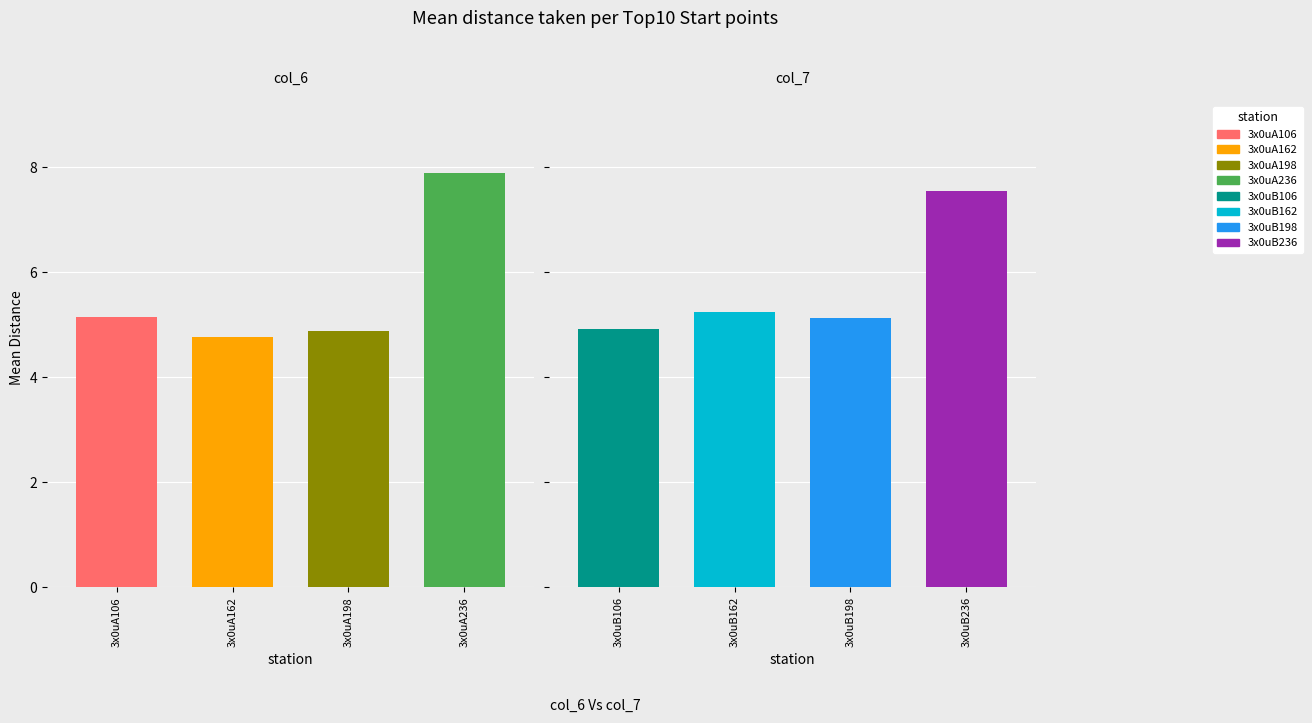

At which label is col_7 closest to 6?

3x0uB162